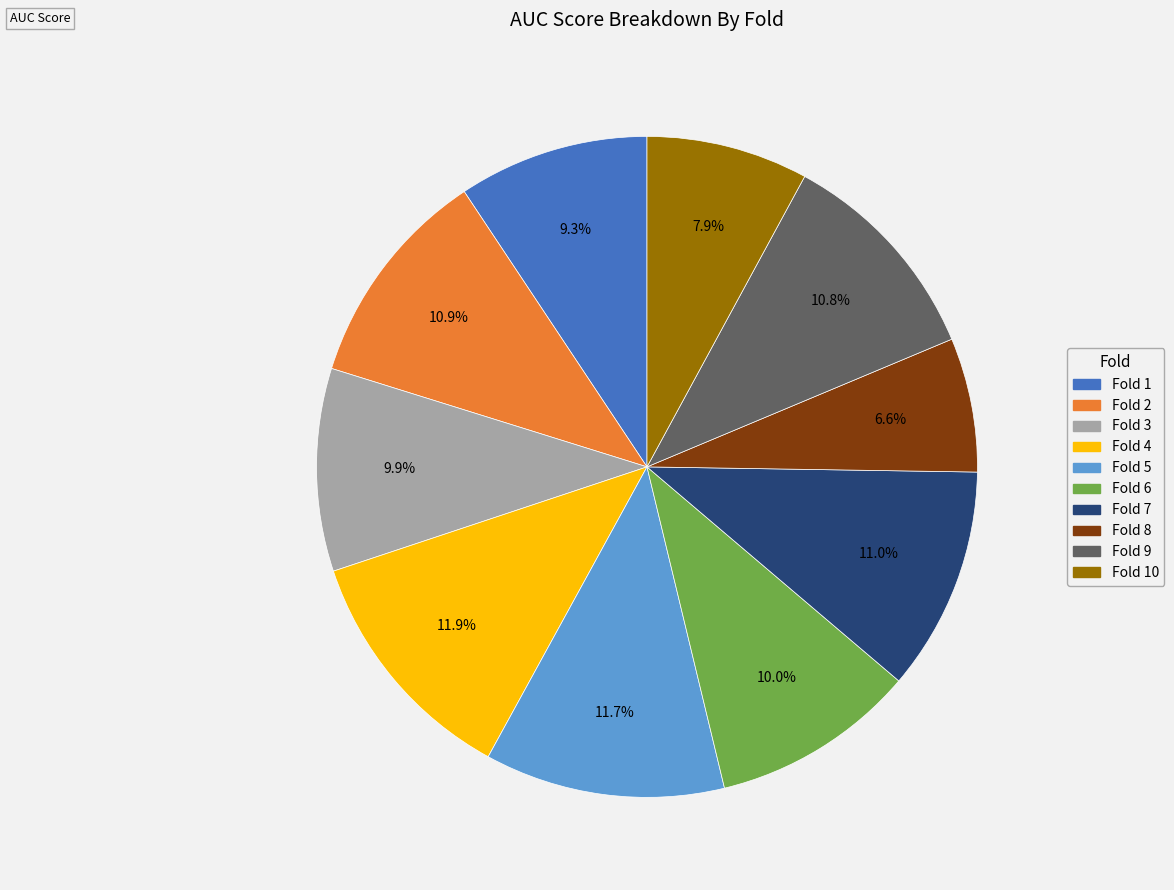

Is there any slice that represents more than half of the pie?

No